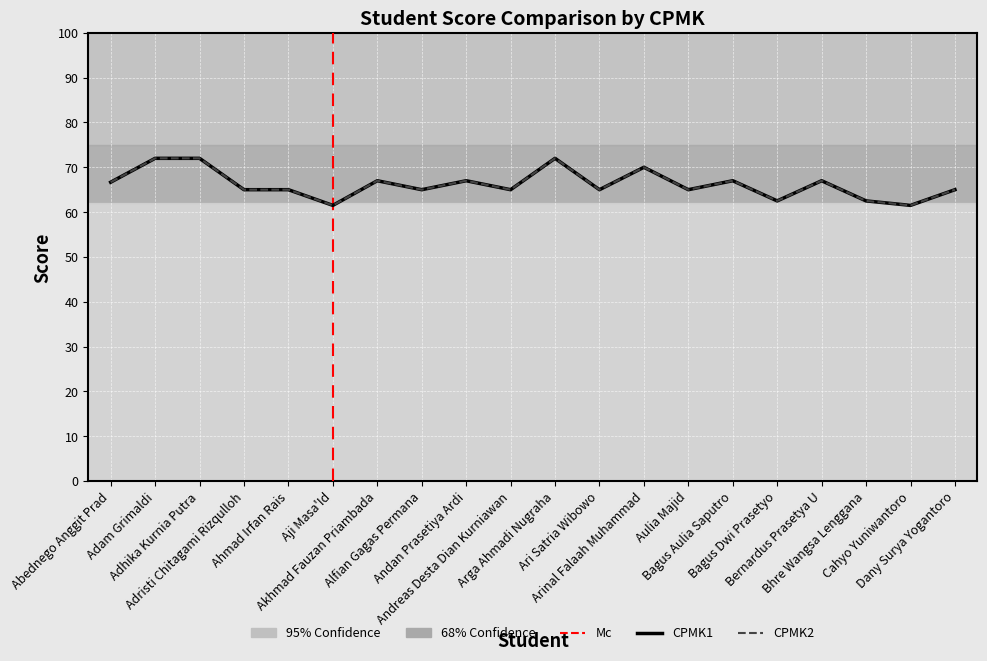

Which series has the widest spread of values?

CPMK1